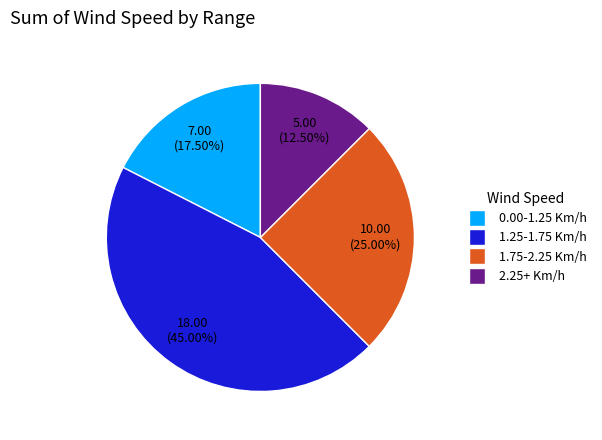

Does any single category account for the majority?

No